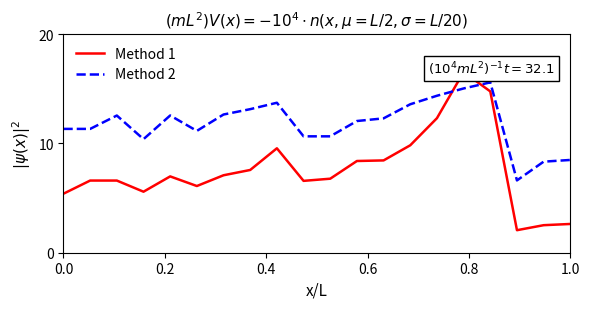

What is the maximum value for Method 2?

15.6